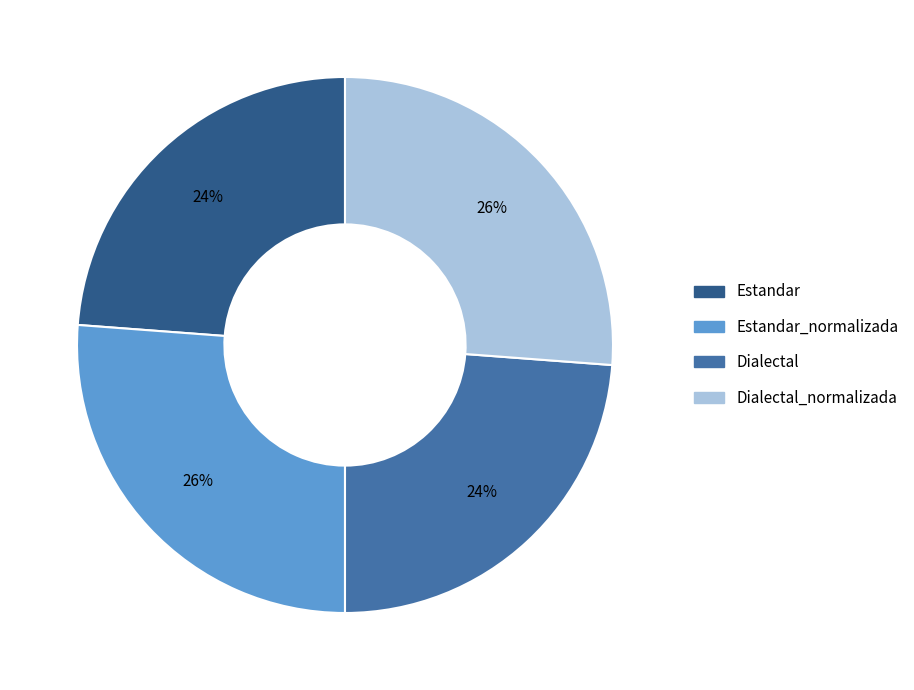

To the nearest percent, what is the combined percentage of Dialectal and Dialectal_normalizada?

50%